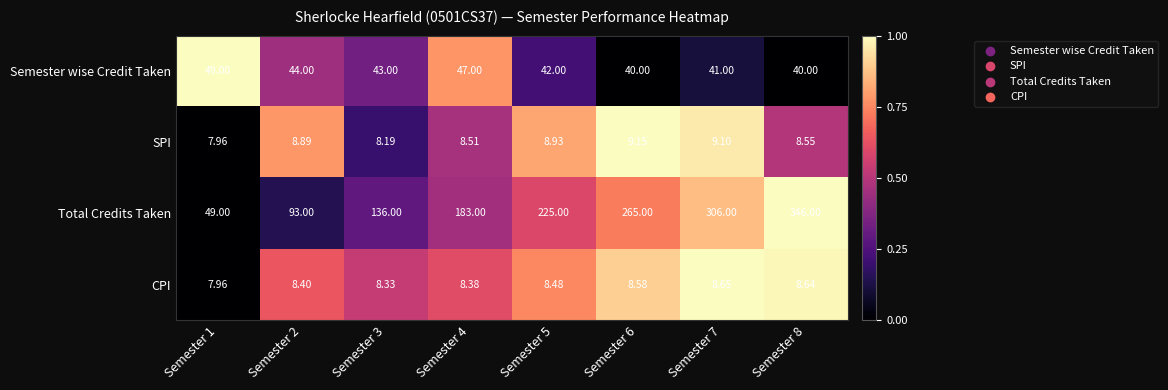

Is the value of CPI at Semester 6 greater than the value of Semester wise Credit Taken at Semester 4?

No